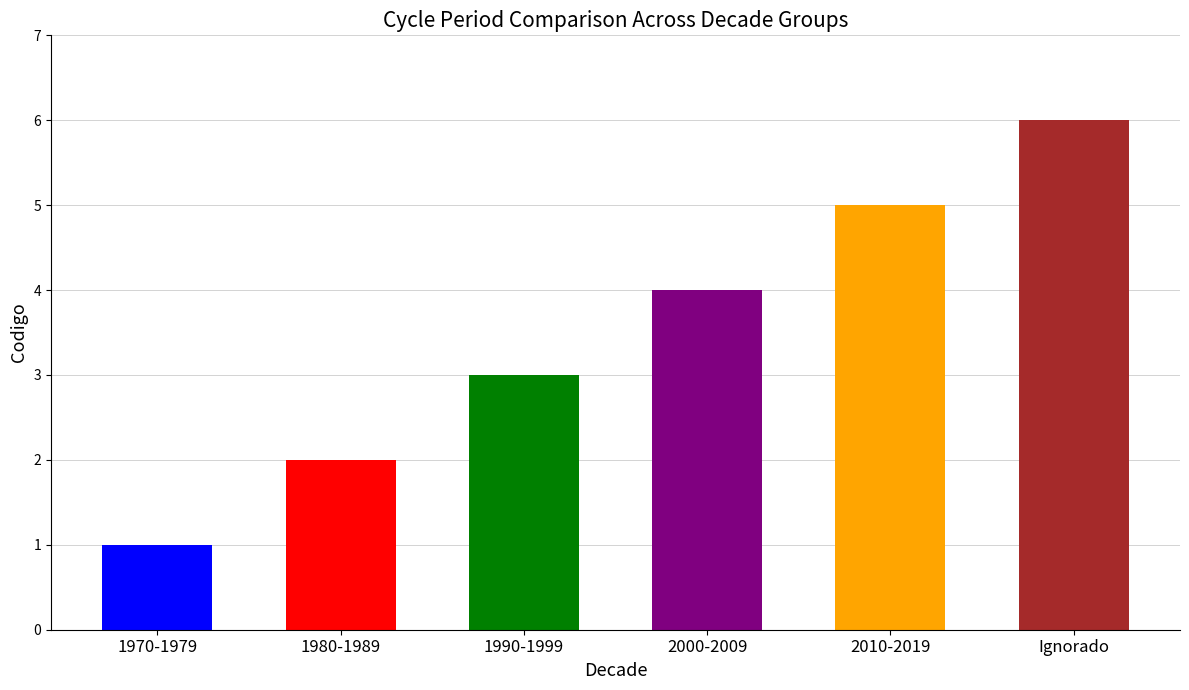

What position from the left is Ignorado?

6